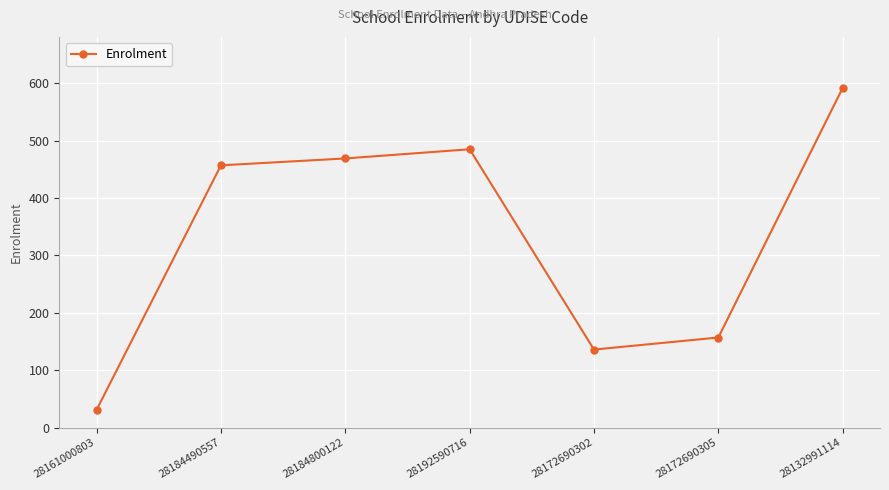

Reading right to left, transcribe all the data shown in this chart.

592	157	136	485	469	457	31